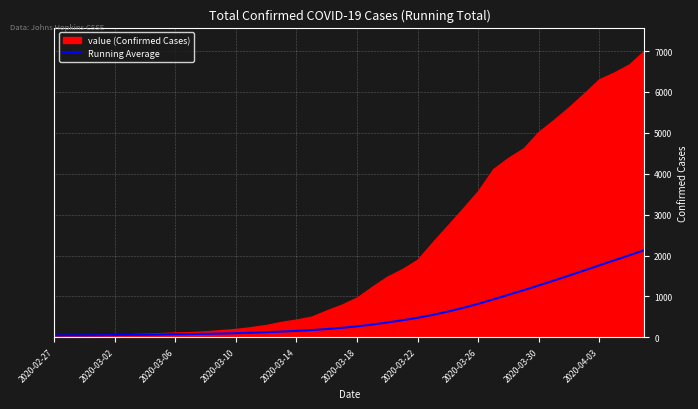

Does the chart display data point markers on the line(s)?

No